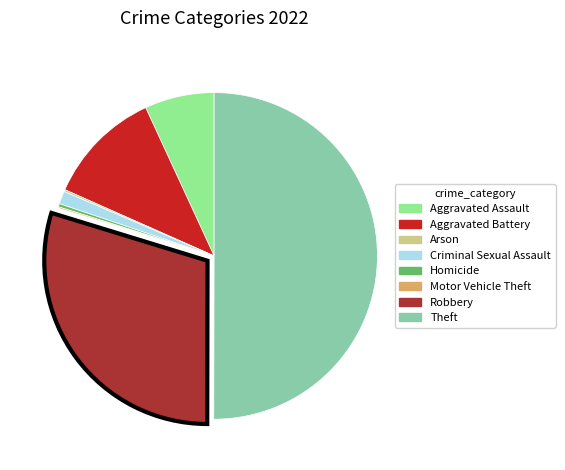

What is the largest slice in the pie chart?

Theft